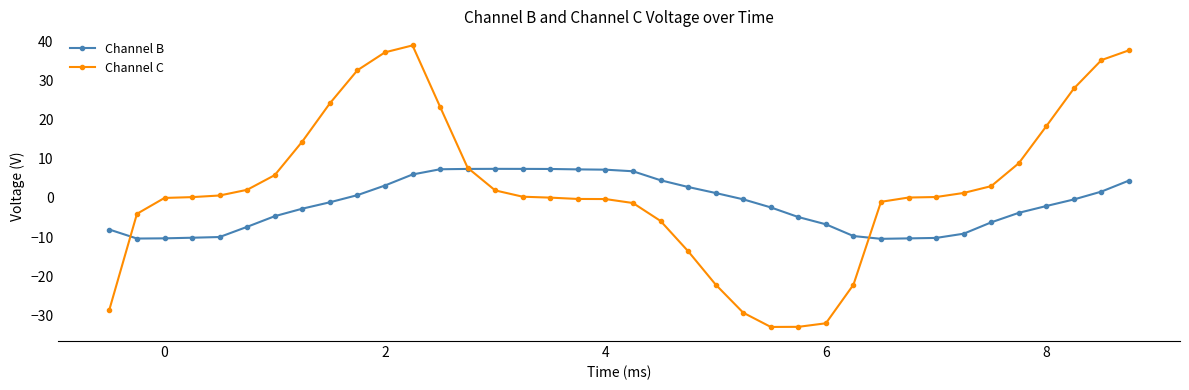

What is the minimum value for Channel B?

-10.5